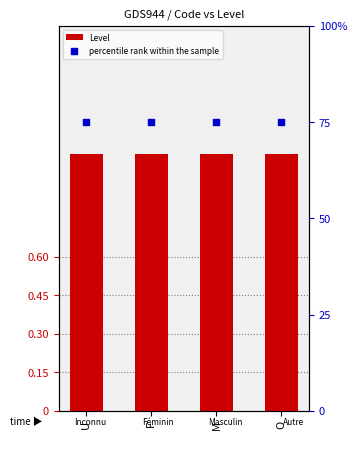

What are all the series names shown in the legend?

Level, percentile rank within the sample